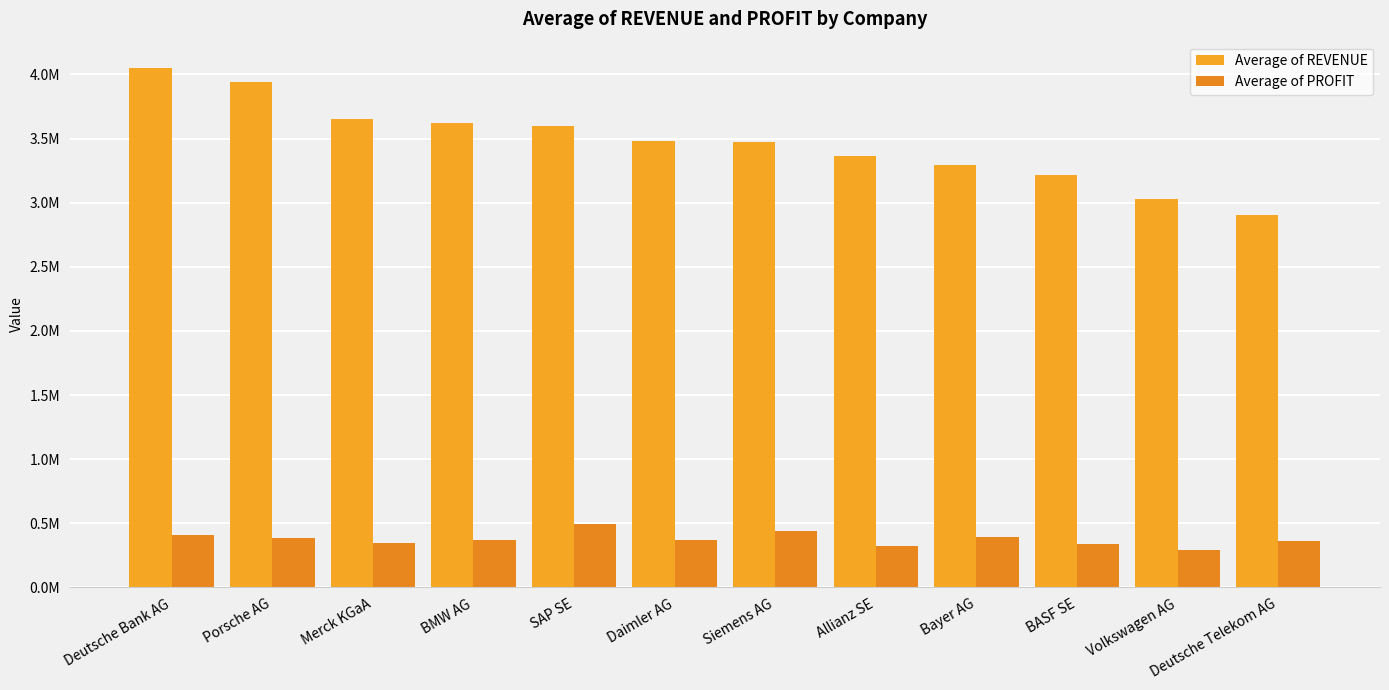

What is the difference between the second highest and minimum values in the Average of PROFIT series?

147314.2